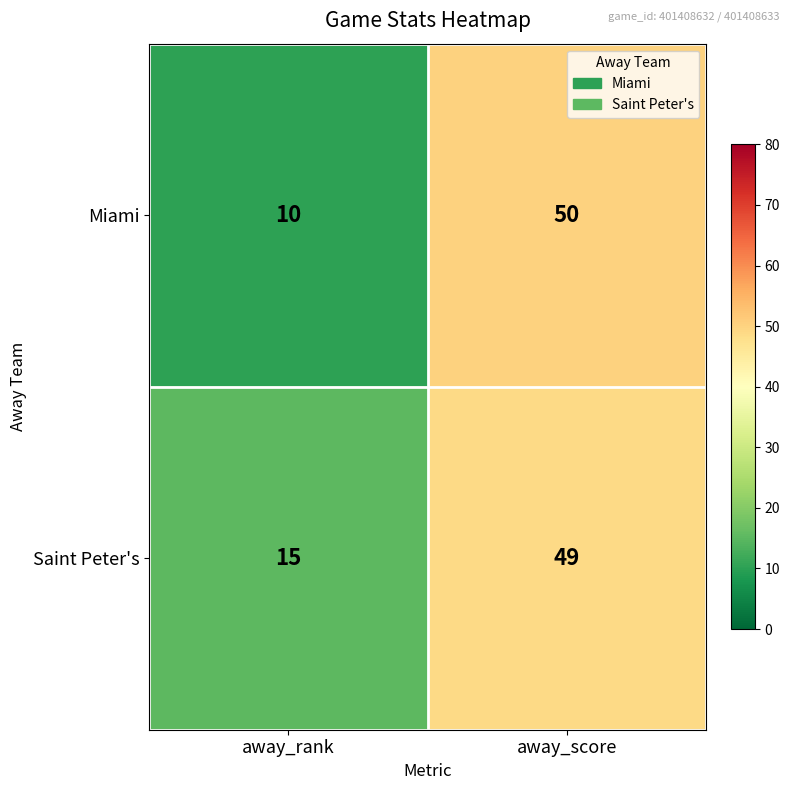

Is it true that Saint Peter's equals 49 at away_score?

True